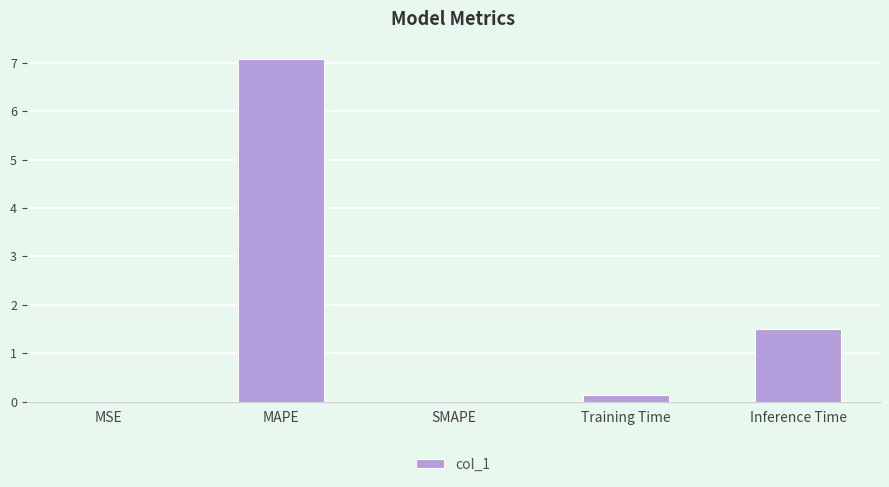

Does the chart contain stacked bars?

No